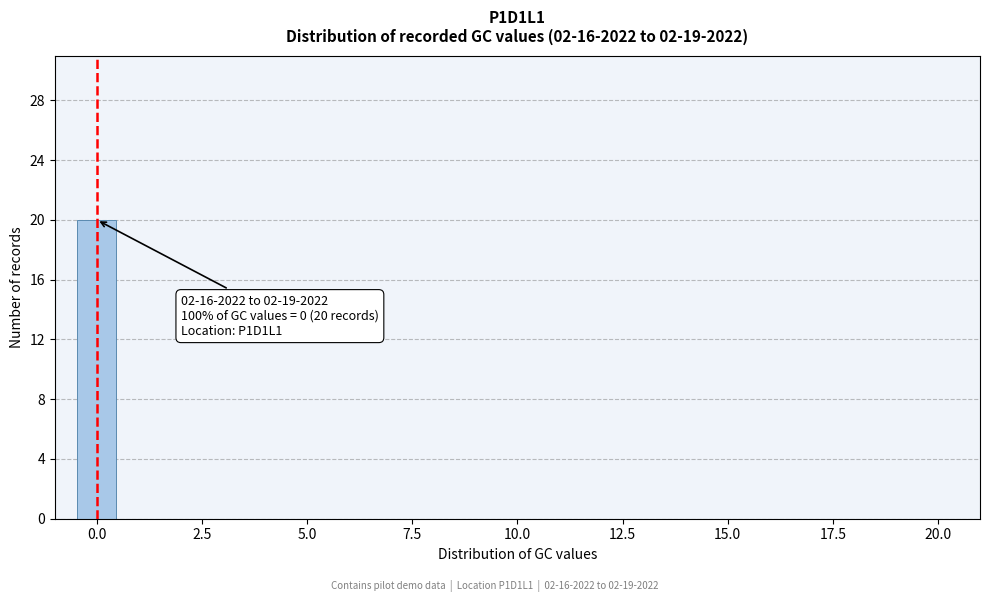

Read against the x-axis, roughly where is the centre of the tallest bar?

0.0